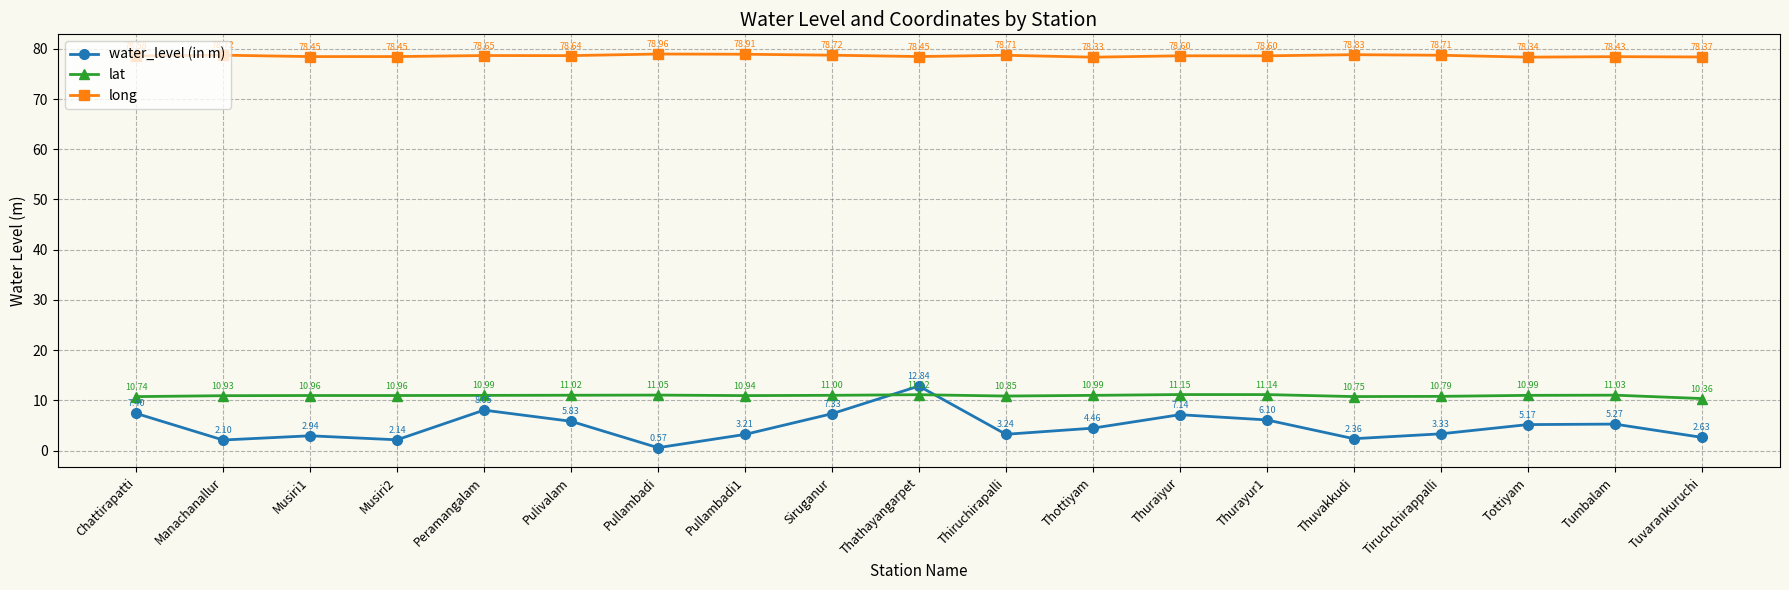

What is the sum of all long values?

1493.5